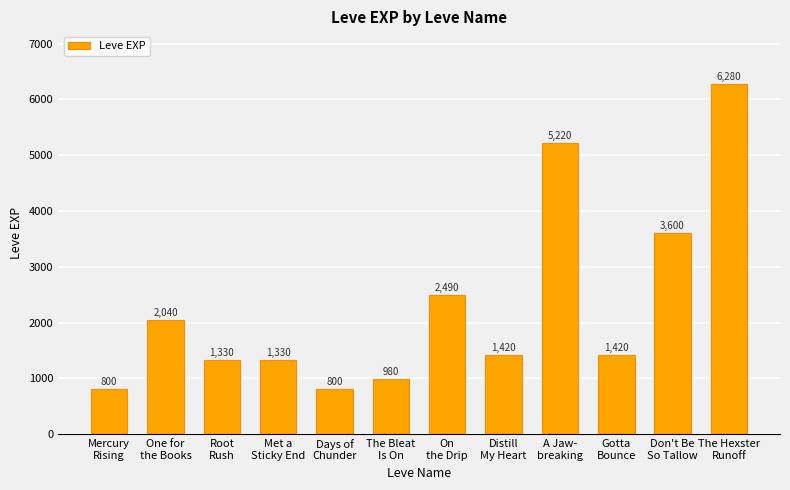

Is it true that the value at On
the Drip is 2490?

True